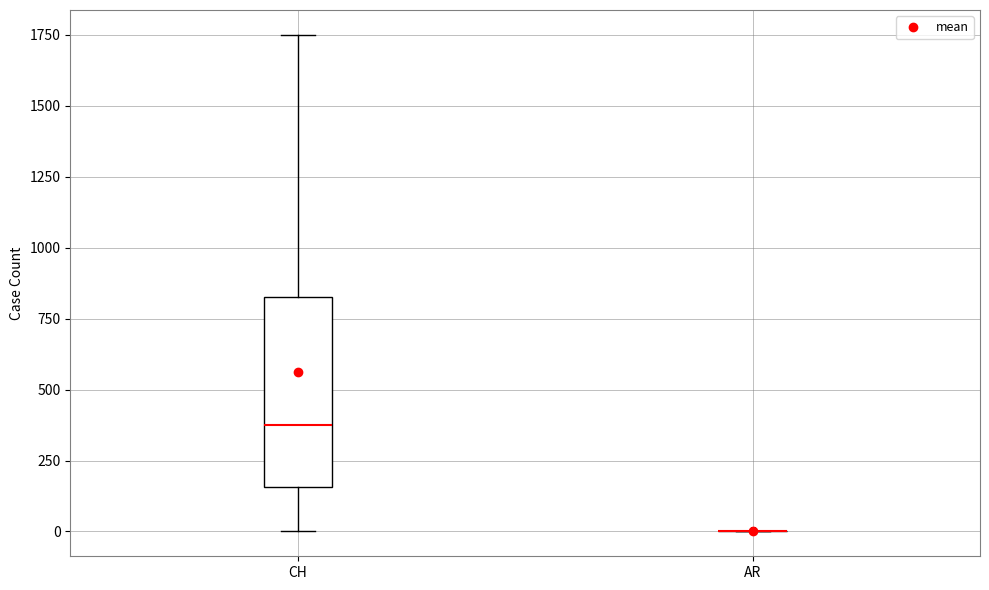

Where is the upper edge of the box for CH on the y-axis? The values are not printed on the chart, so give them approximately, as read against the axis.

850